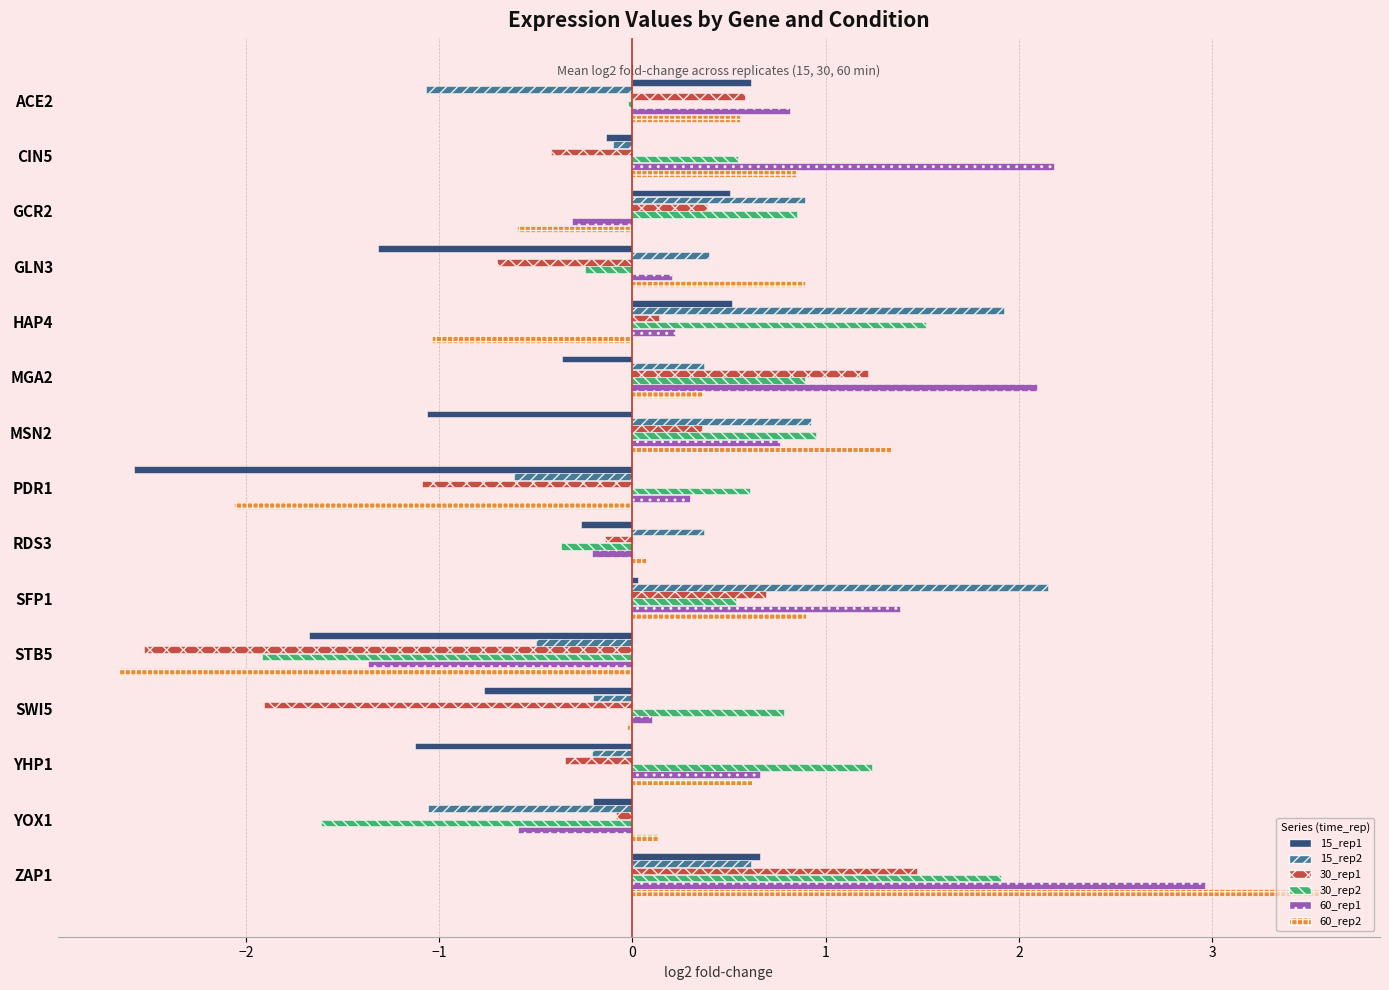

Between GLN3 and MSN2, which series saw the biggest shift?

30_rep2